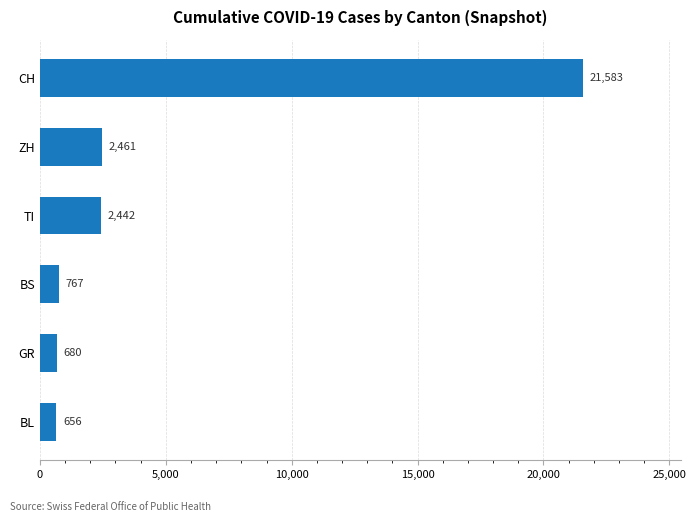

True or false: the data shows 2442 at TI.

True